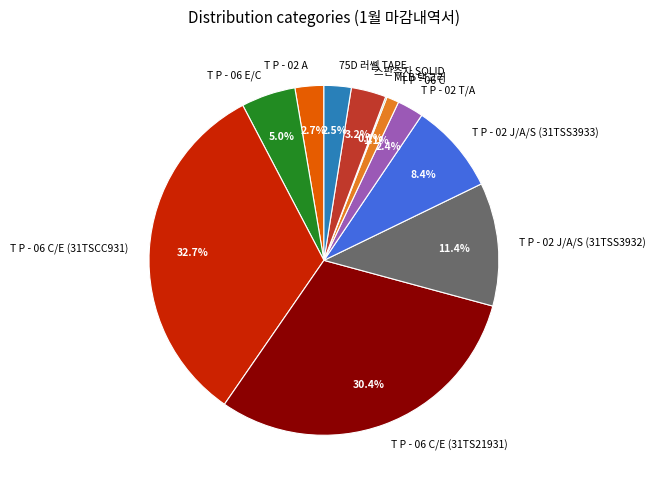

What percentage is the T P - 06 C slice, to the nearest percent?

1%